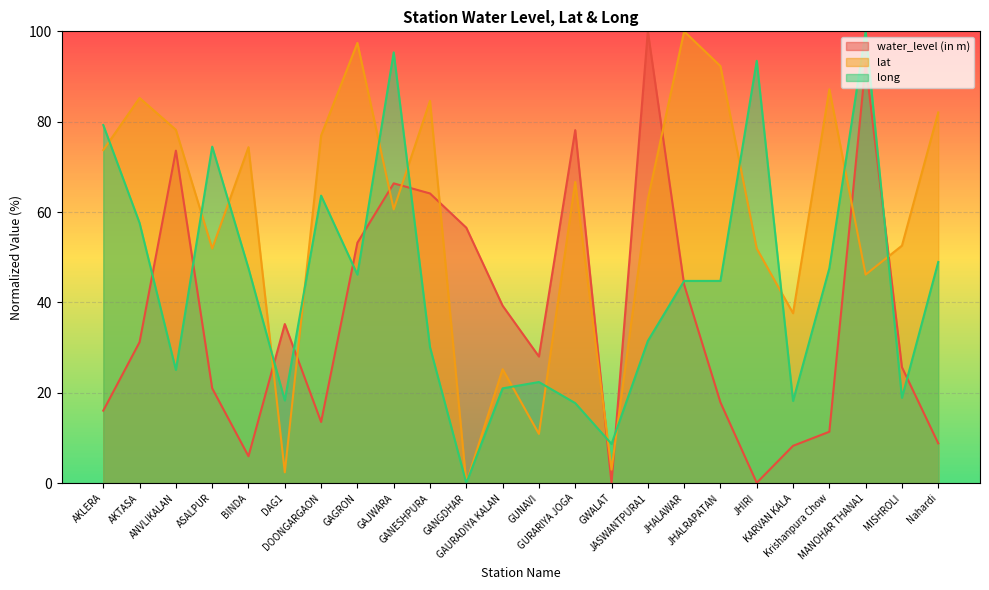

True or false: lat has more than 1 points higher than both neighbors.

True